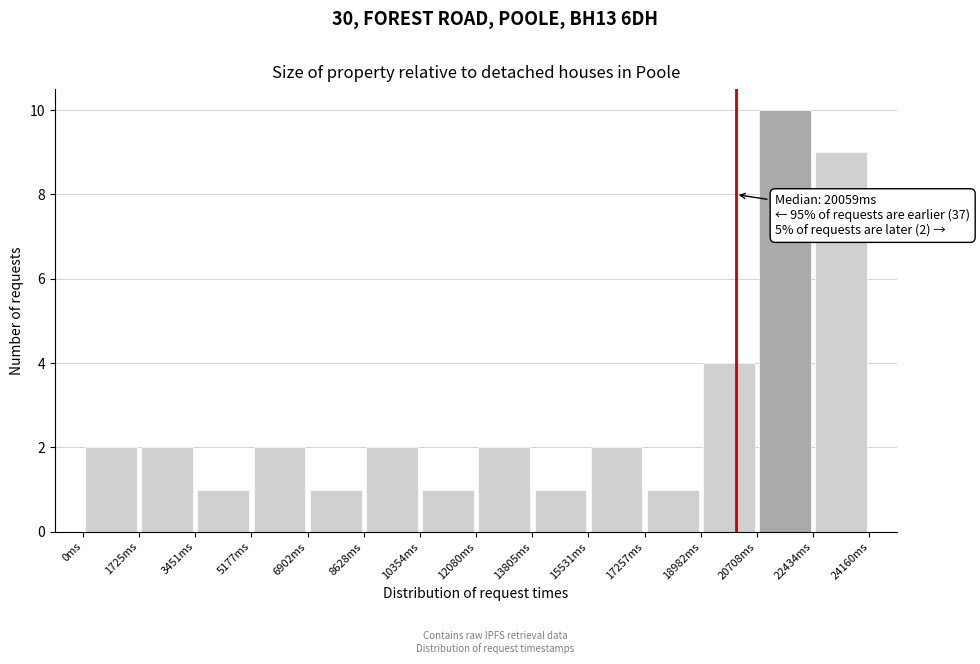

Which range on the x-axis has the tallest bar?

20800 to 22400